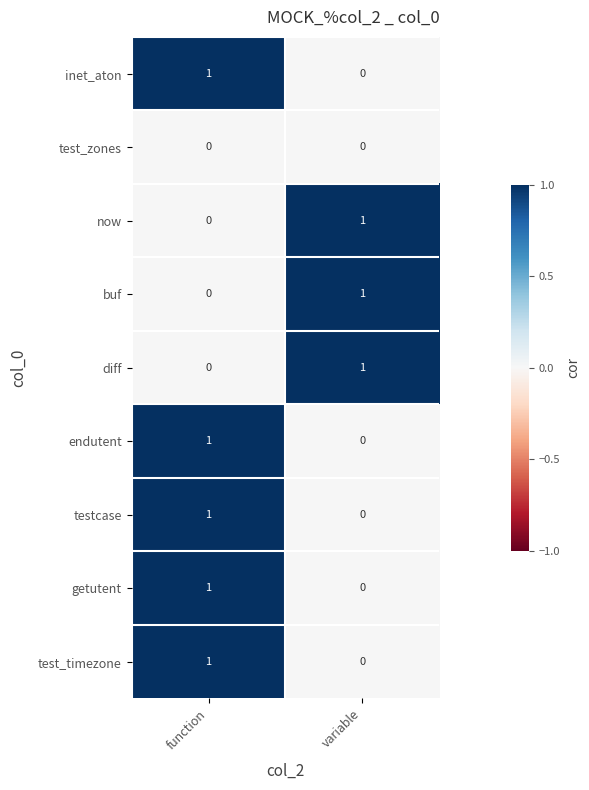

List the labels in order of diff value, largest first.

variable, function